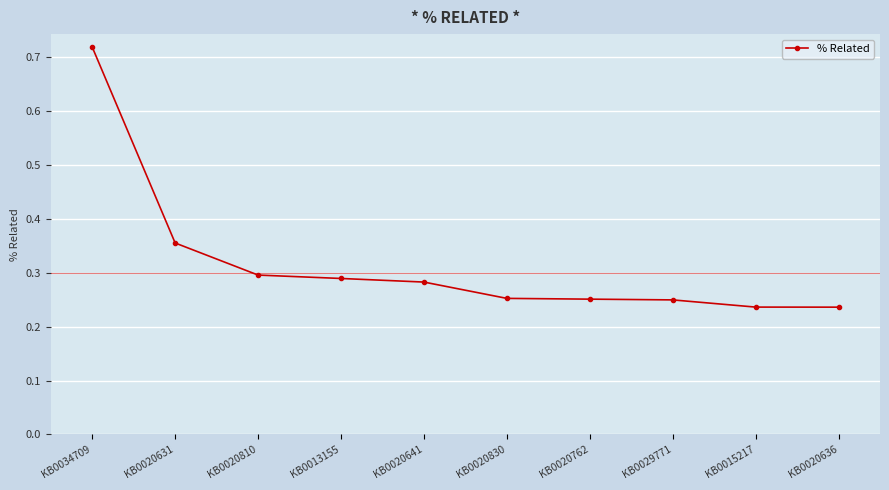

How many categories are shown in the chart?

10